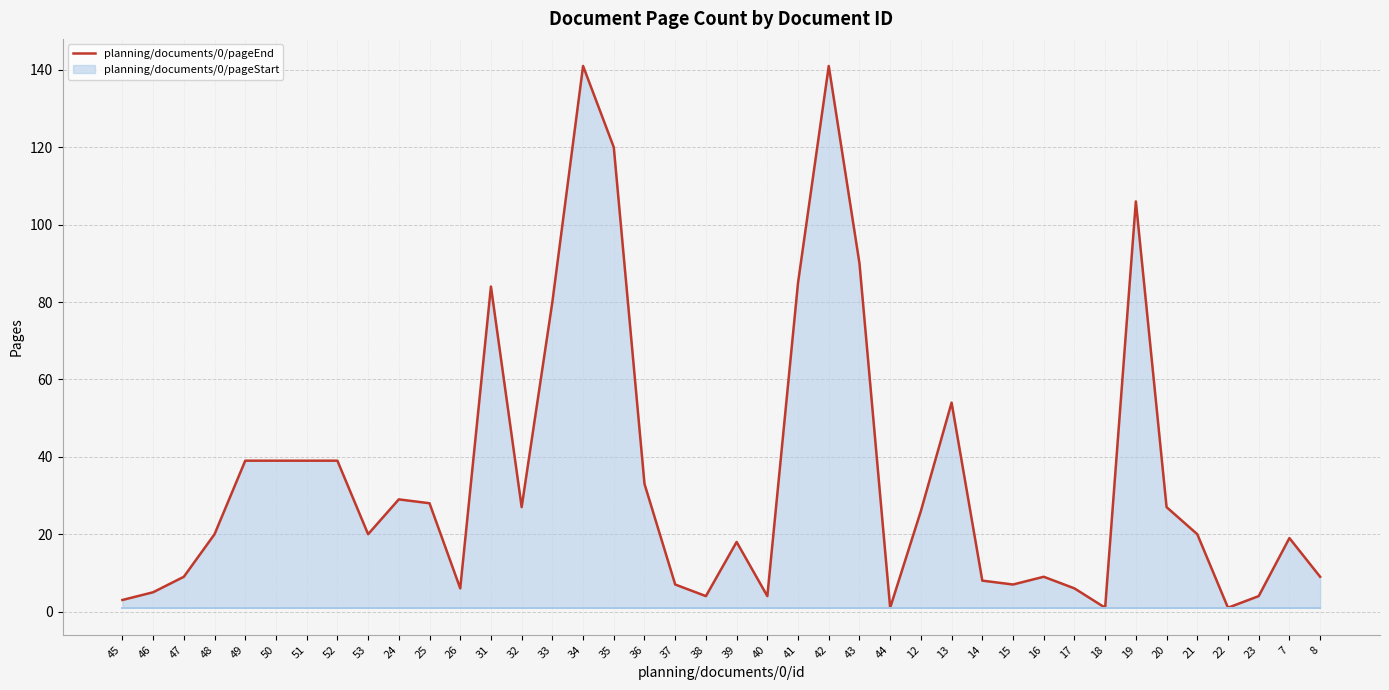

The value at 51 is 68. True or false?

False